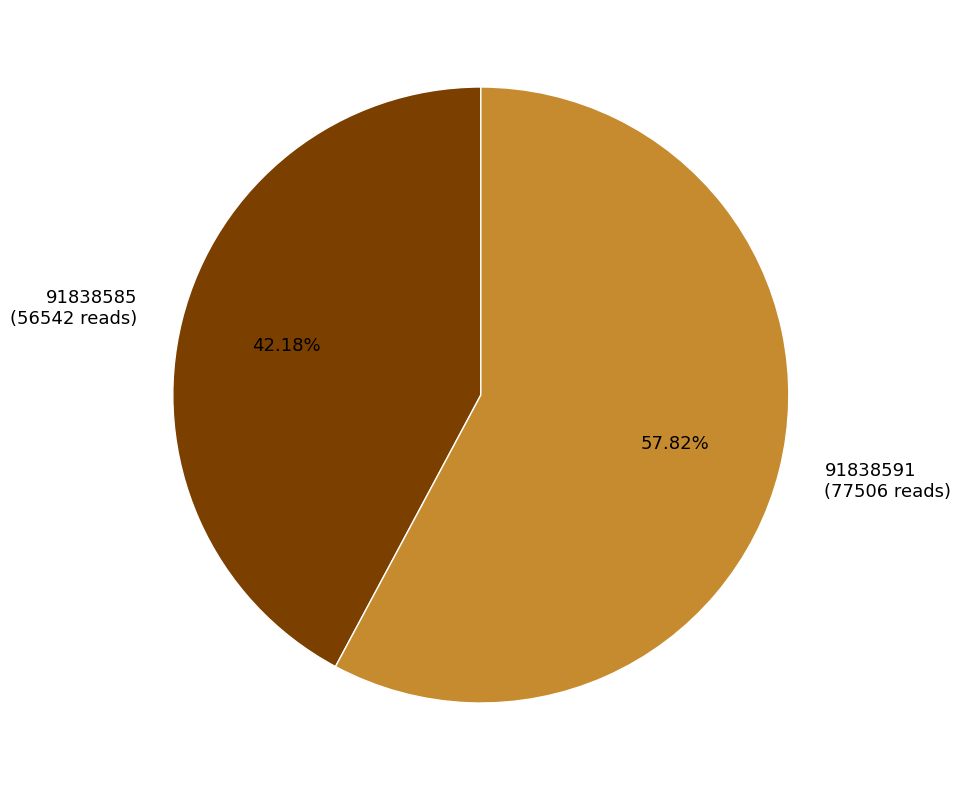

How much of the chart is everything except 91838591?

42.2%